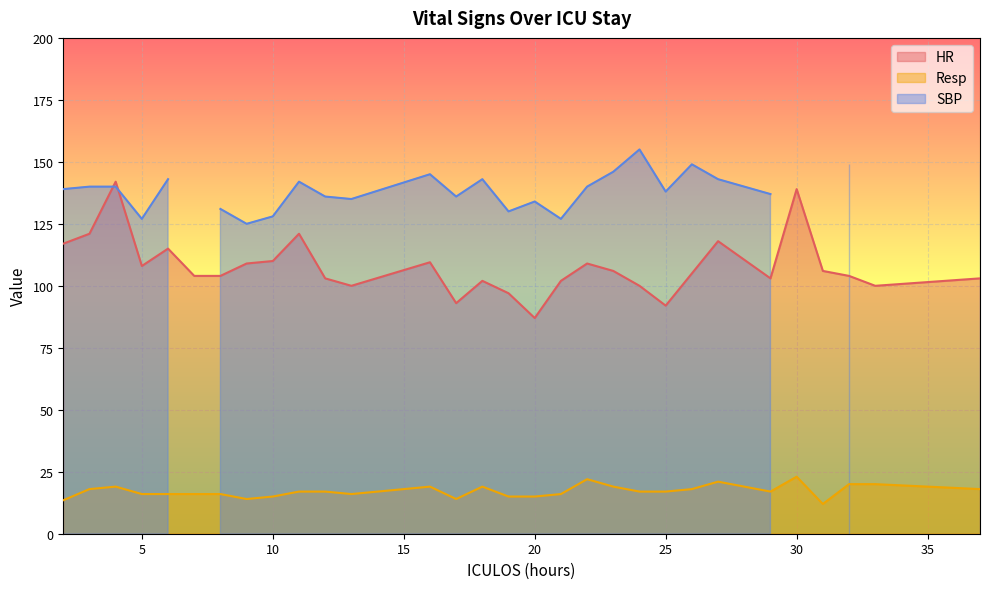

Is it true that HR equals 103.0 at 29?

True